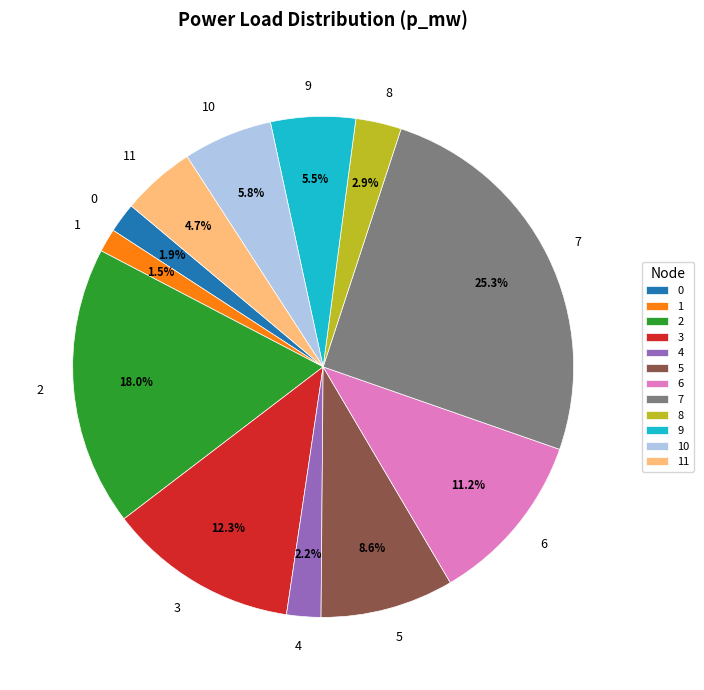

Which category has the biggest portion of the pie?

7